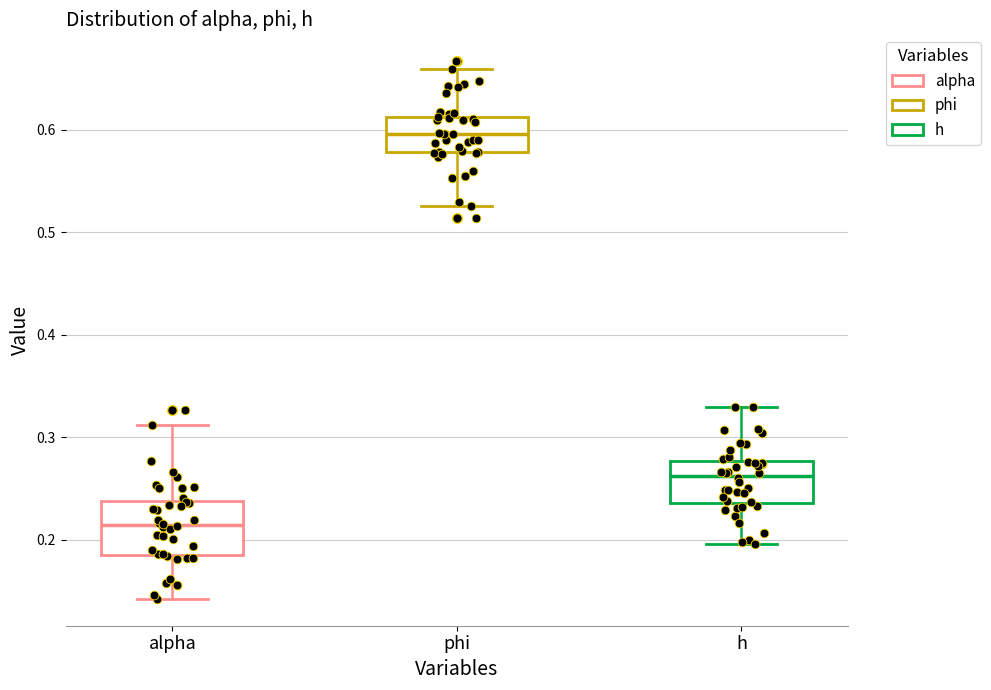

Reading left to right, read every box against the y-axis: the position of its median line, the range the box covers, and the ends of its whiskers. The values are not printed on the chart, so give them approximately, as read against the axis.

alpha: median 0.21, box 0.19 to 0.24, whiskers 0.14 to 0.31
phi: median 0.60, box 0.58 to 0.61, whiskers 0.53 to 0.66
h: median 0.26, box 0.24 to 0.28, whiskers 0.20 to 0.33